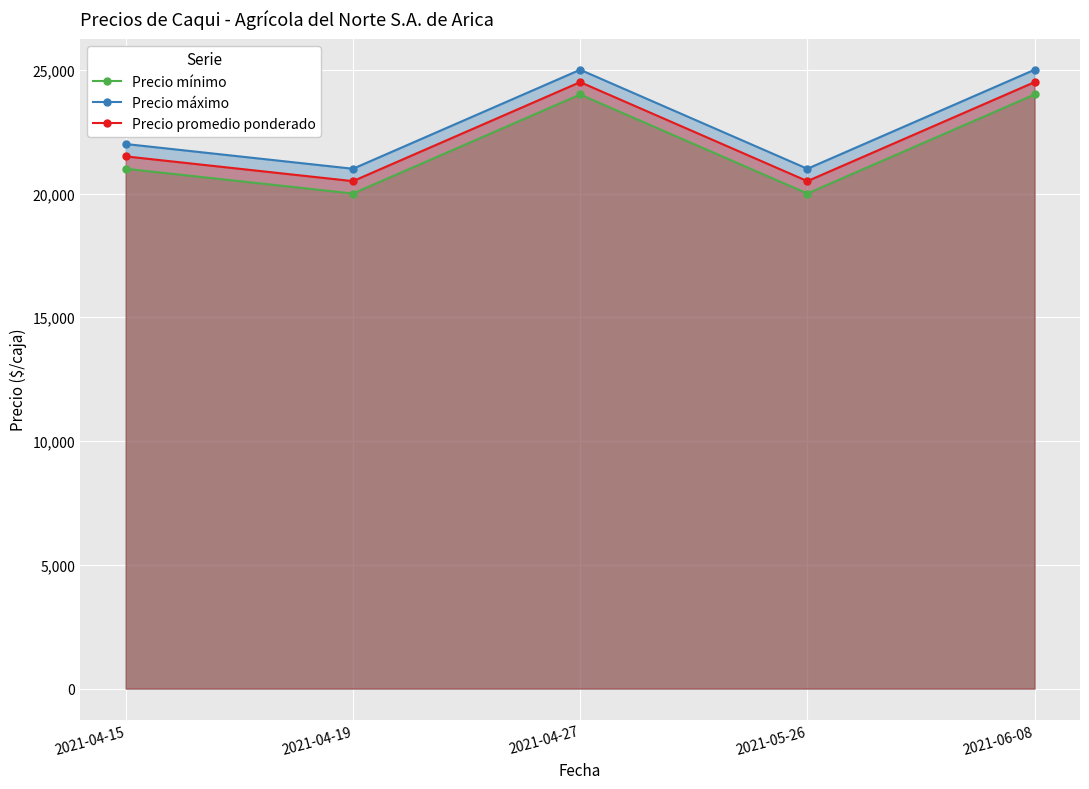

How many Precio máximo values are between 21000 and 25000?

5